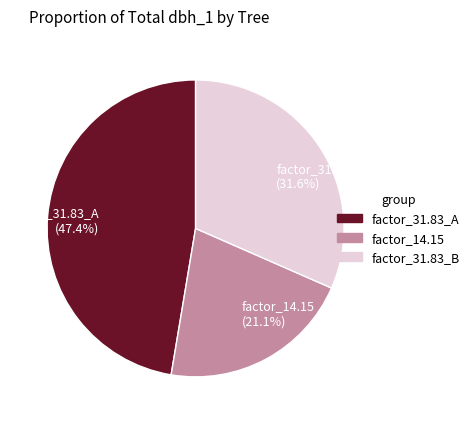

Rank the categories by value from highest to lowest.

factor_31.83_A (47.4%), factor_31.83_B (31.6%), factor_14.15 (21.1%)